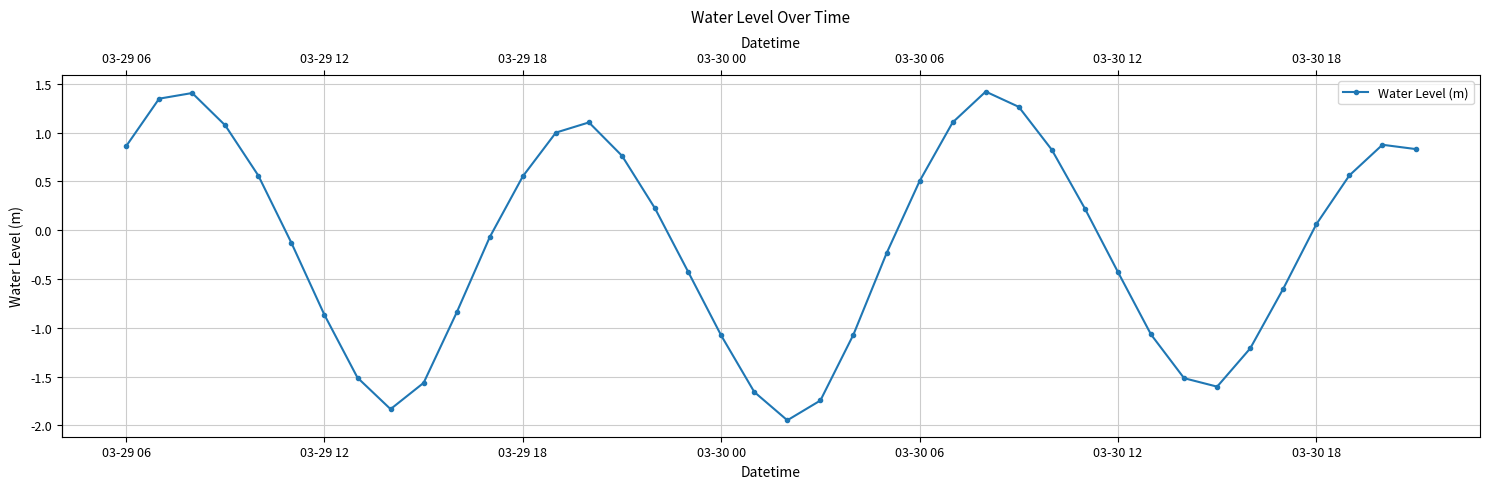

Which category has the lowest value across all series?

20